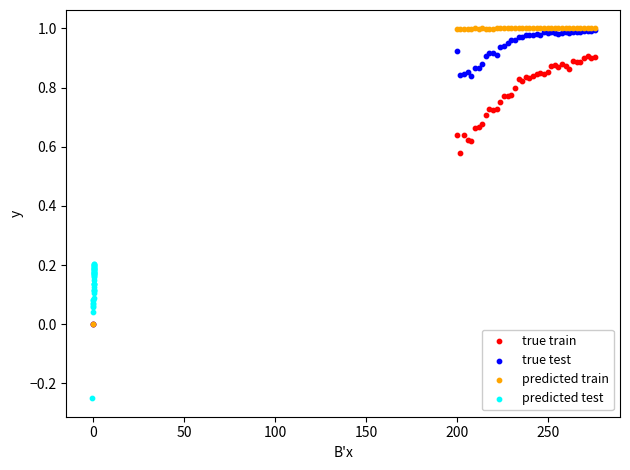

Which series contains the lowest Y value?

predicted test